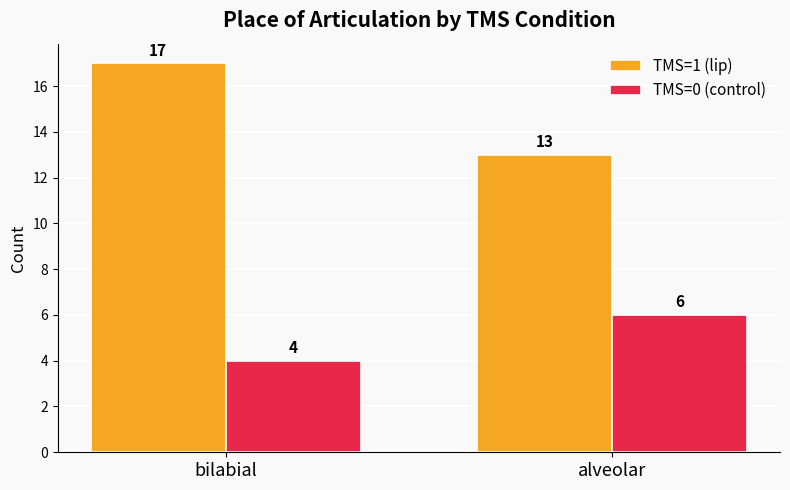

The TMS=1 (lip) series shows 13 at alveolar. True or false?

True